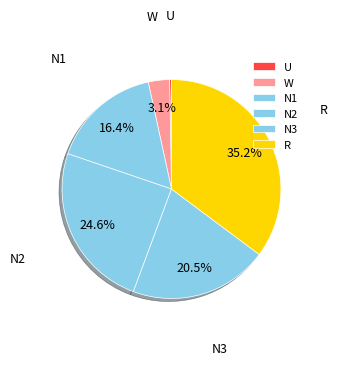

Is there a majority slice in this chart?

No